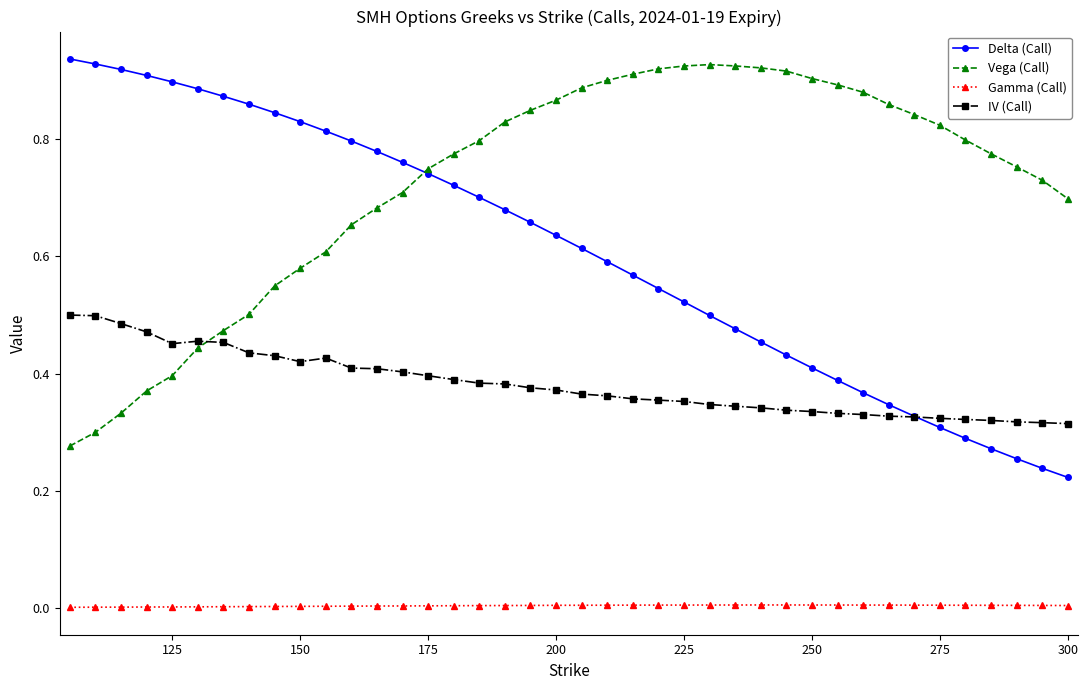

Which series has the largest total across all categories?

Vega (Call)